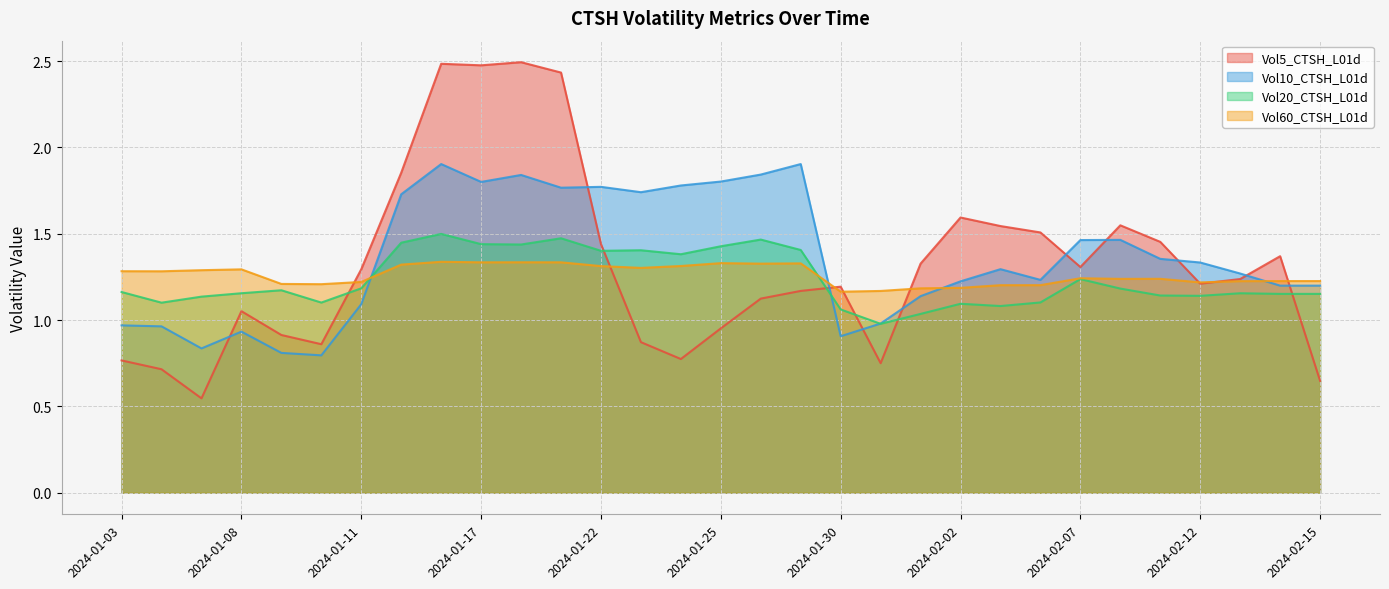

After their last crossing, which series has the higher values: Vol10_CTSH_L01d or Vol60_CTSH_L01d?

Vol60_CTSH_L01d